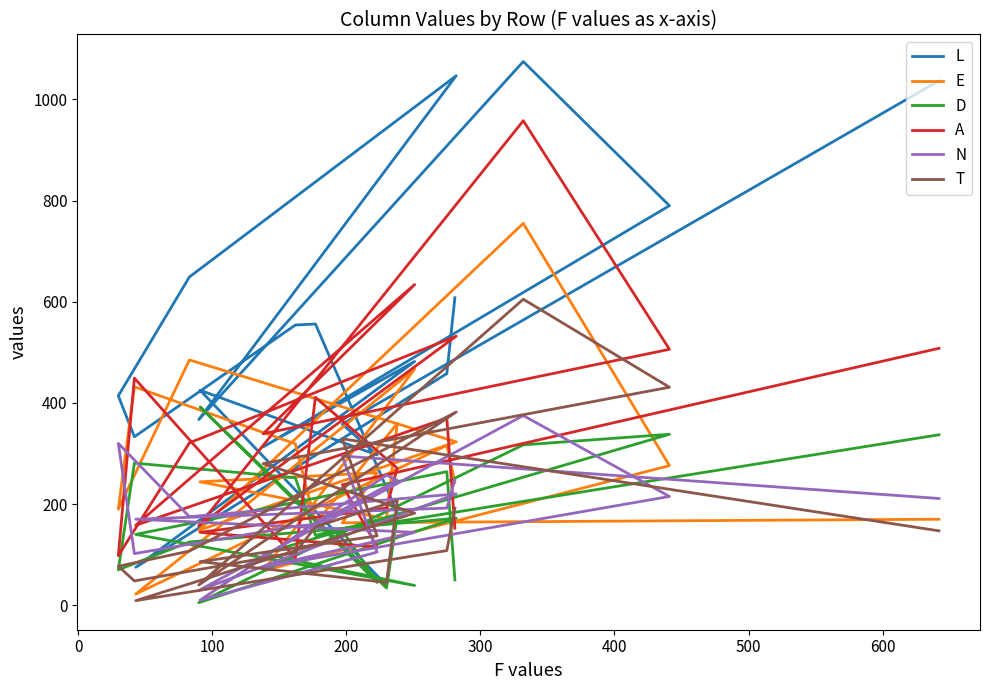

True or false: A has more than 0 points higher than both neighbors.

True